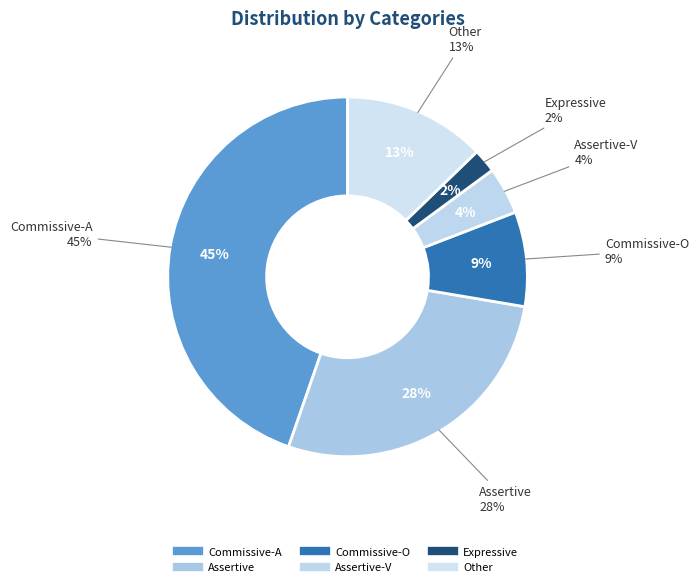

Does Expressive represent more than half of the total?

No